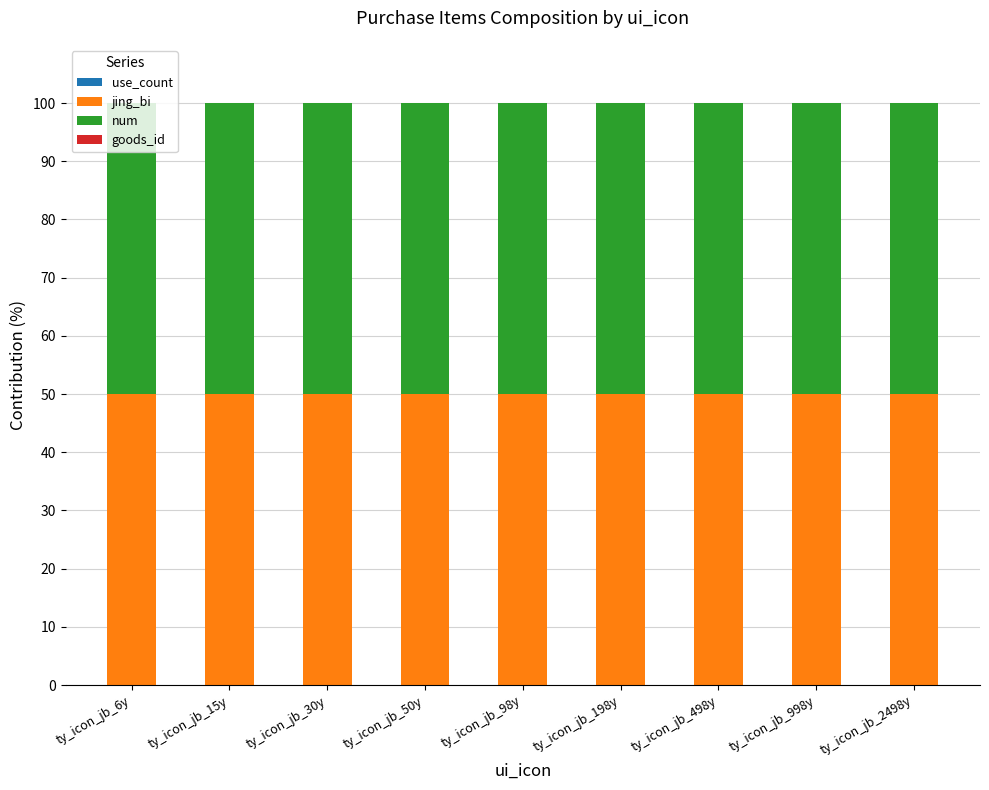

The value of use_count at ty_icon_jb_50y is 0.0. True or false?

True